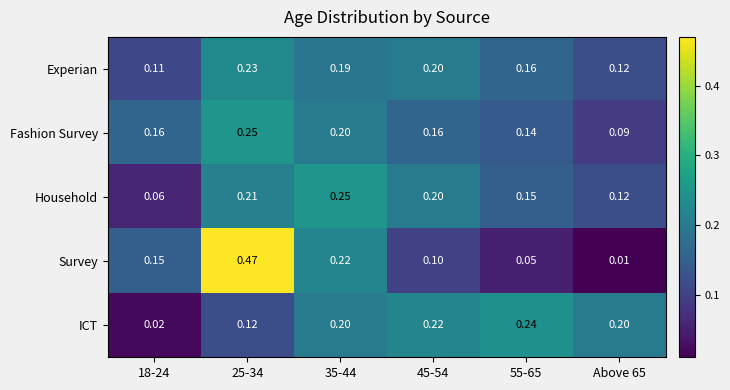

How many series are shown in this chart?

5